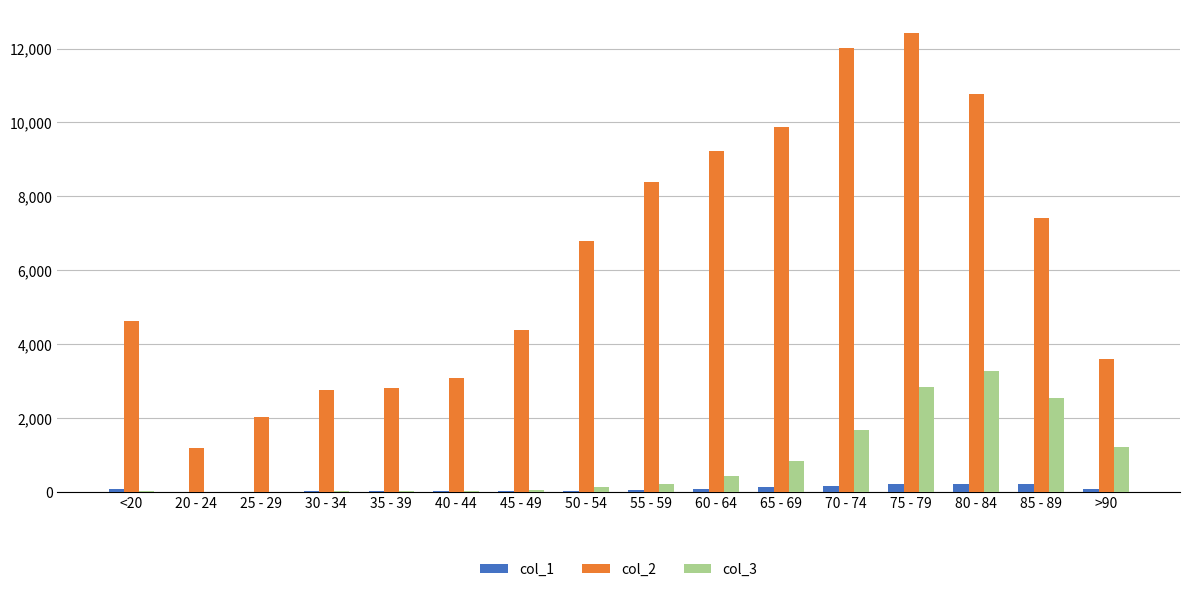

What are all the series names shown in the legend?

col_1, col_2, col_3